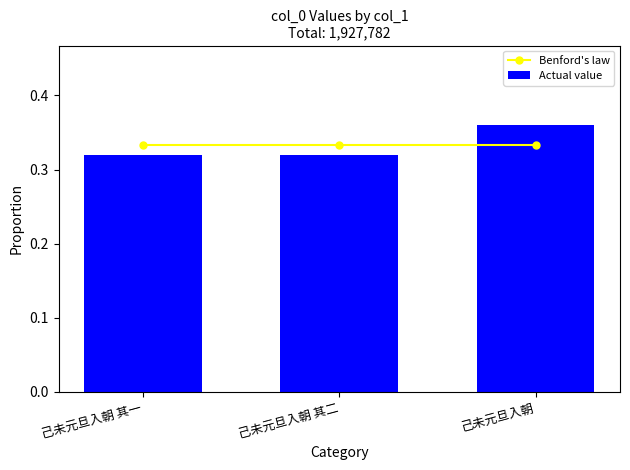

What is the greatest value displayed?

0.4